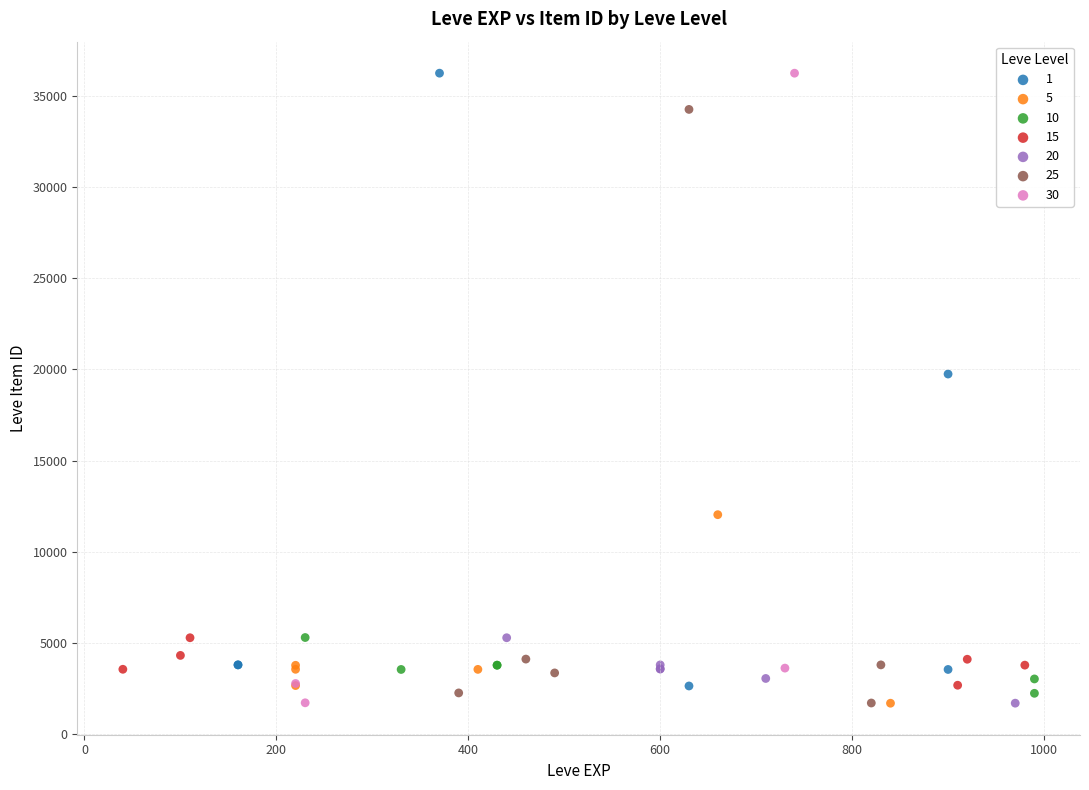

What are all the series names shown in the legend?

1, 5, 10, 15, 20, 25, 30